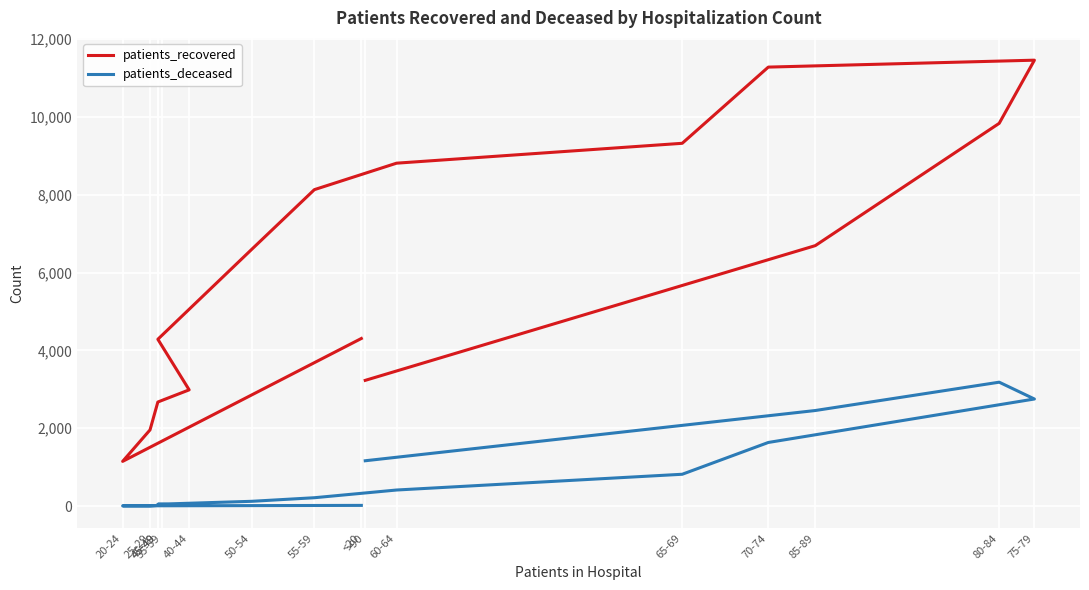

List the series in order of their peak value, lowest first.

patients_deceased, patients_recovered